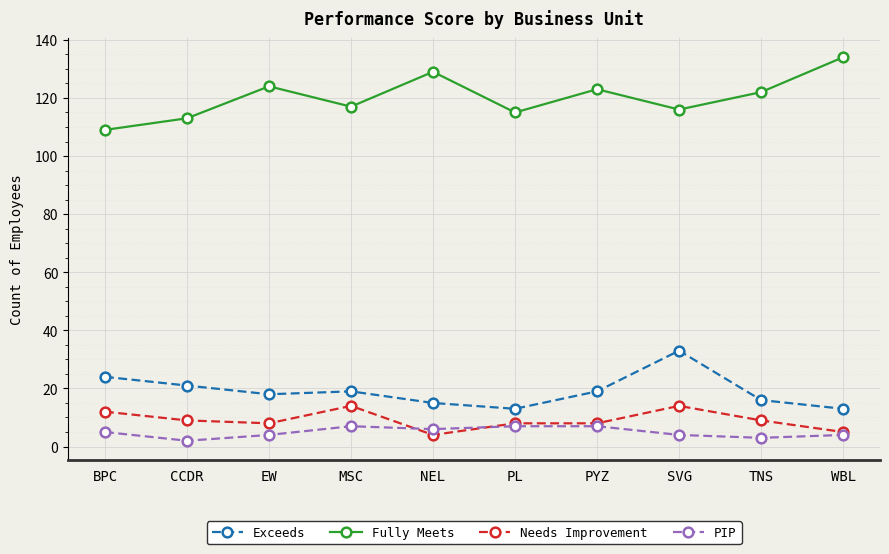

True or false: Exceeds and PIP intersect in this chart.

False